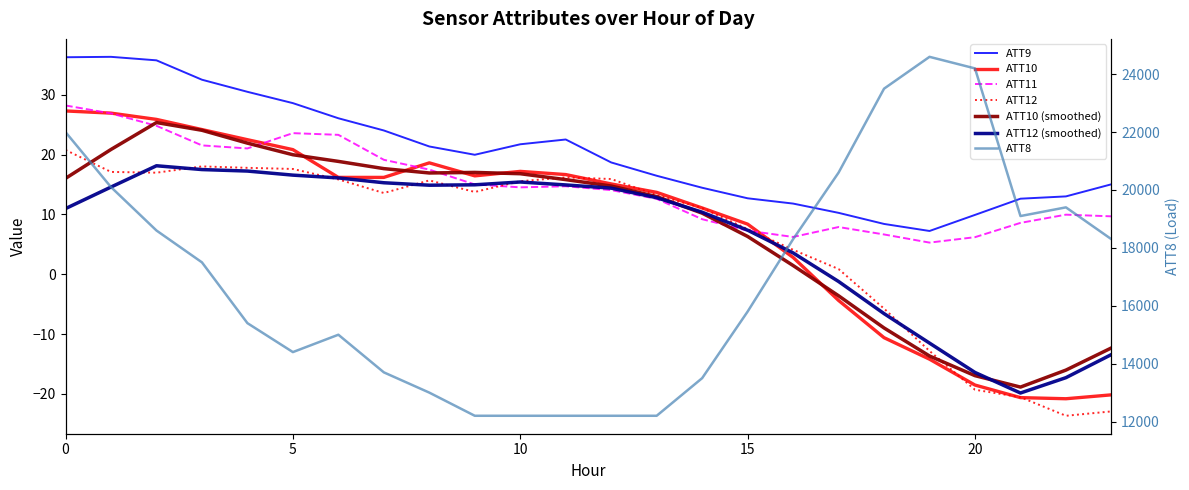

What is the sum of the ATT9 values at 19 and 5?

35.8